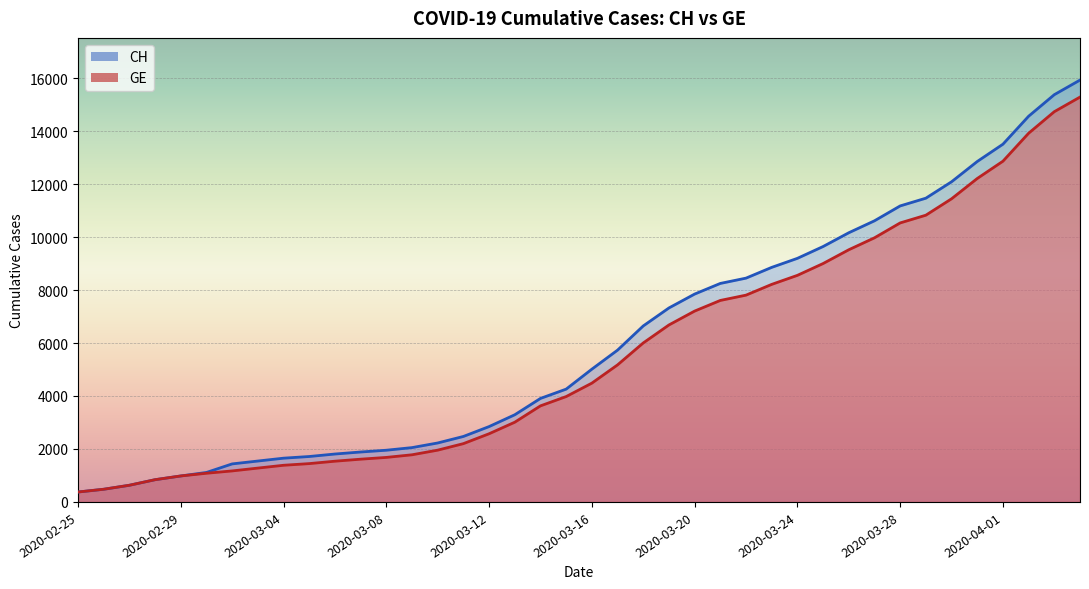

At which category does the chart reach its minimum across all series?

2020-02-25